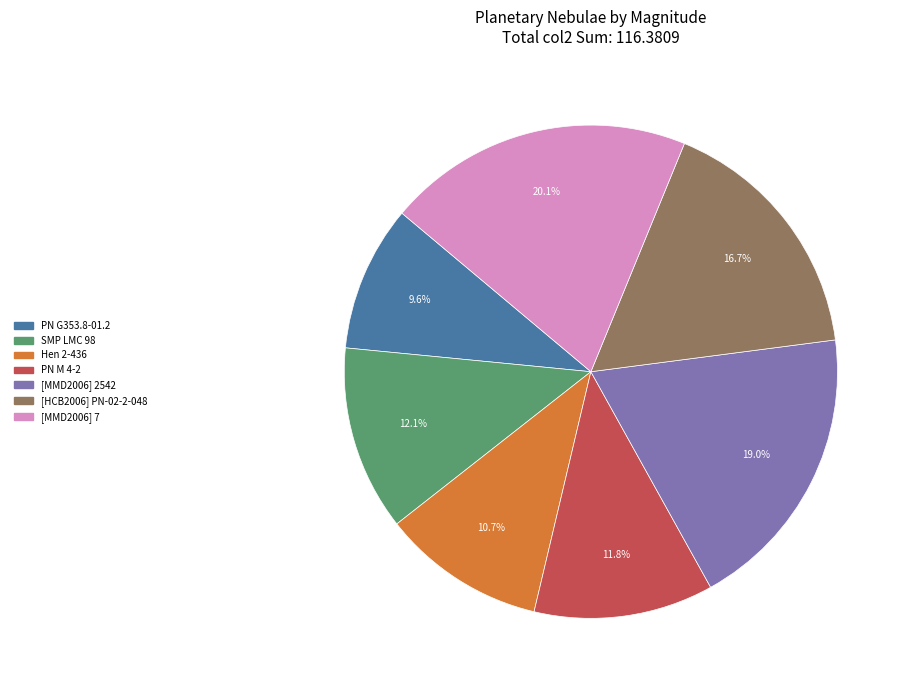

Which category has the biggest portion of the pie?

[MMD2006] 7